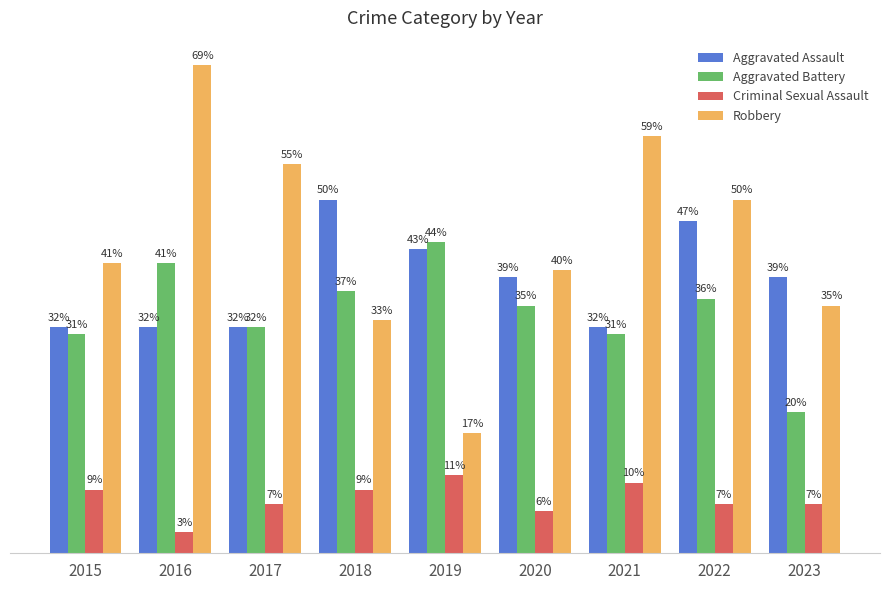

At 2018, list the series in order from smallest to largest.

Criminal Sexual Assault, Robbery, Aggravated Battery, Aggravated Assault